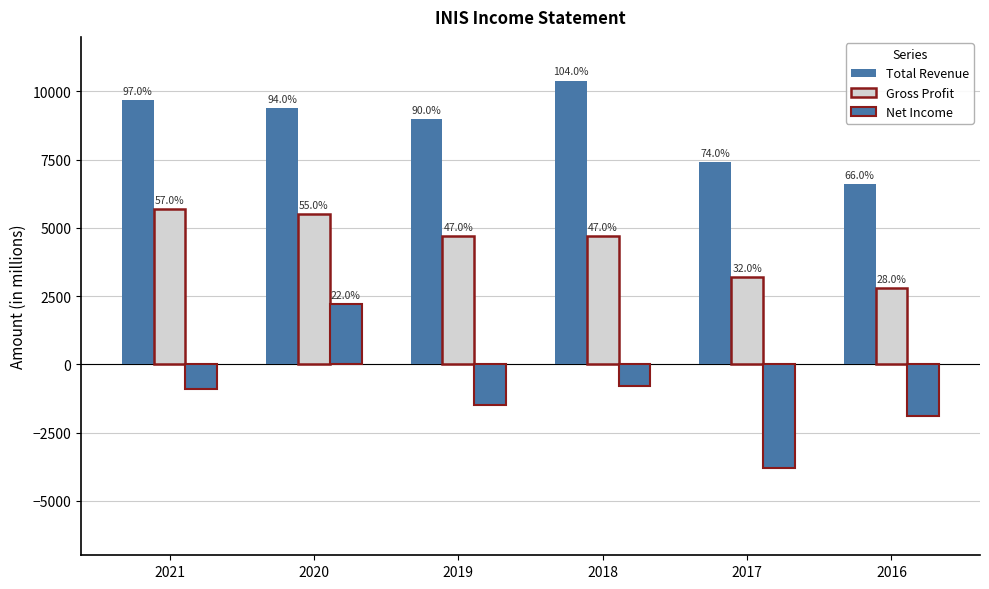

Does the chart contain stacked bars?

No